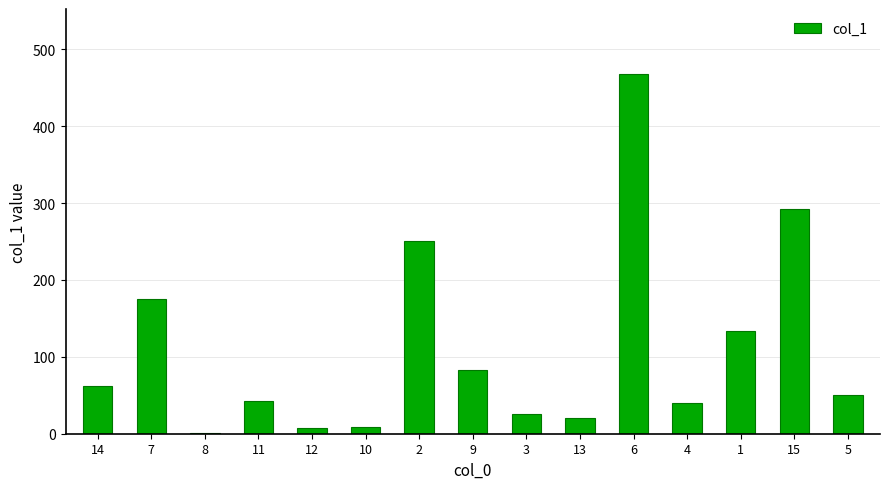

What is the sum of the values at 3 and 7?

200.9